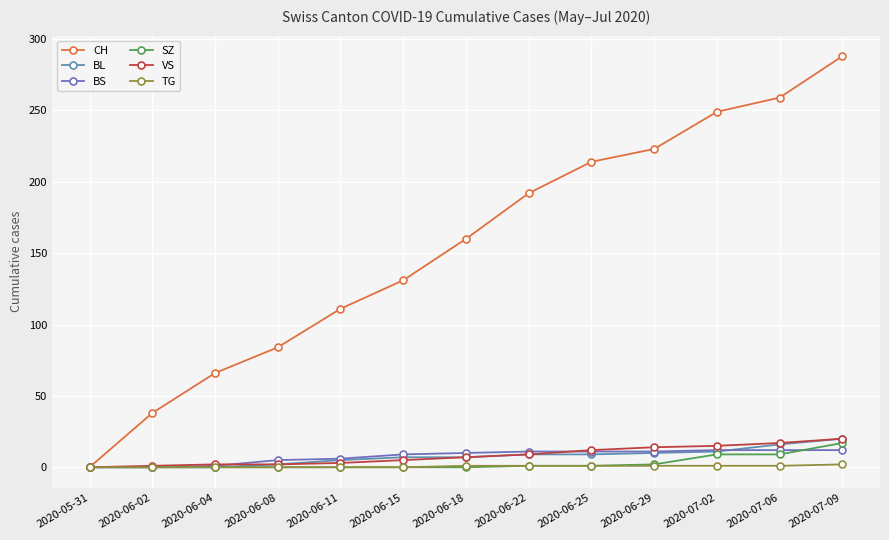

How many distinct data groups are displayed?

6